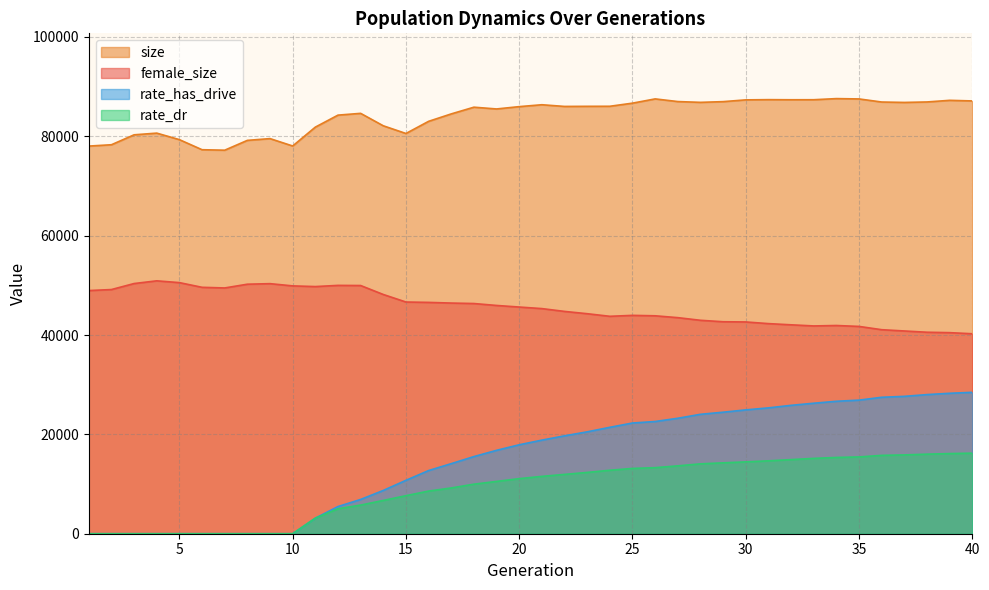

Rank the categories by rate_has_drive value from lowest to highest.

1, 2, 3, 4, 5, 6, 7, 8, 9, 10, 11, 12, 13, 14, 15, 16, 17, 18, 19, 20, 21, 22, 23, 24, 25, 26, 27, 28, 29, 30, 31, 32, 33, 34, 35, 36, 37, 38, 39, 40